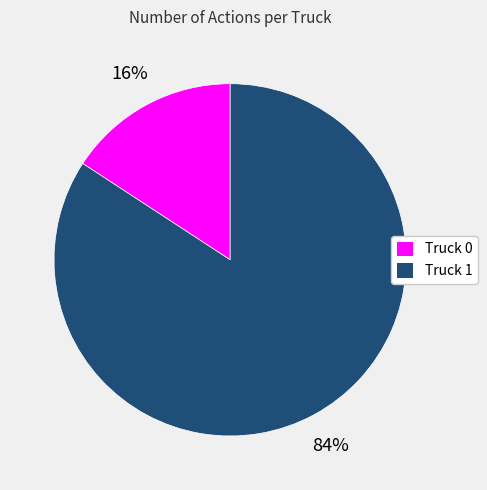

The Truck 1 slice represents 84% of the pie. True or false?

True